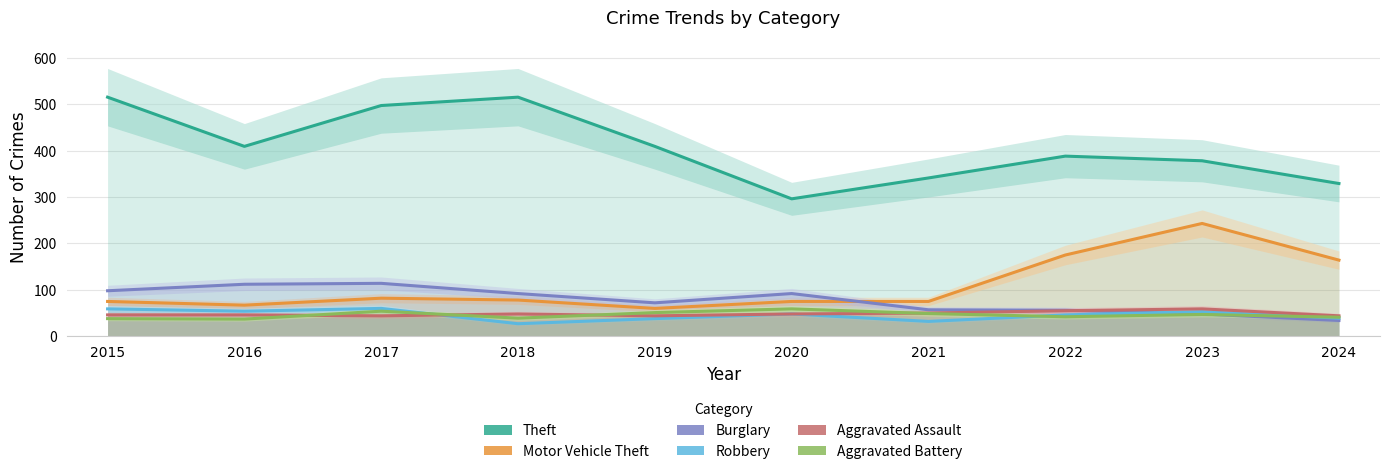

Where do Aggravated Battery and Aggravated Assault first cross each other?

2016 and 2017